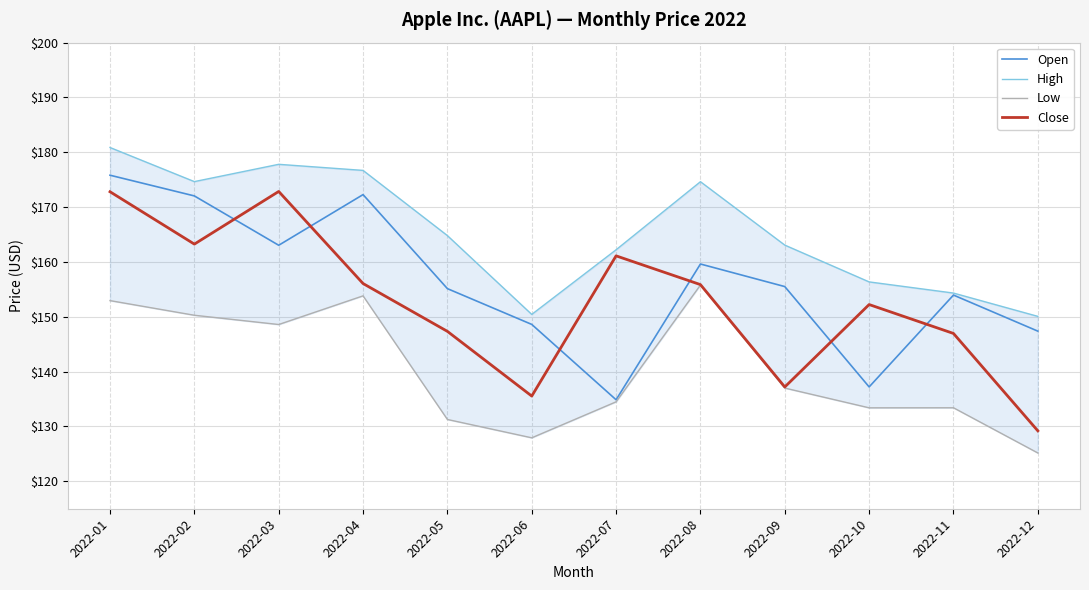

True or false: Low and Close intersect in this chart.

False